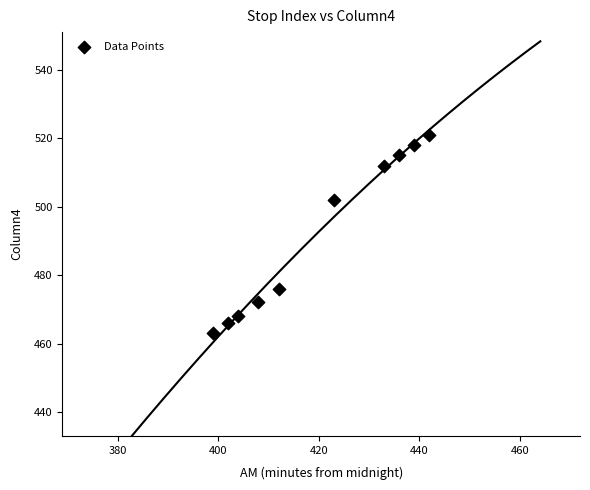

What Y value in the scatter plot is closest to 492?

502